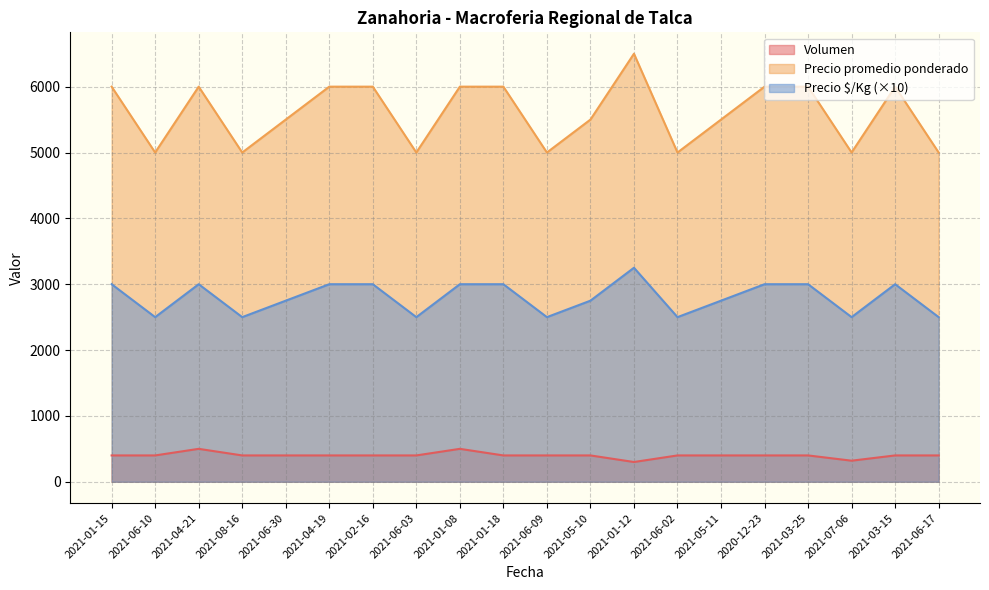

What is the maximum value shown in the chart?

6500